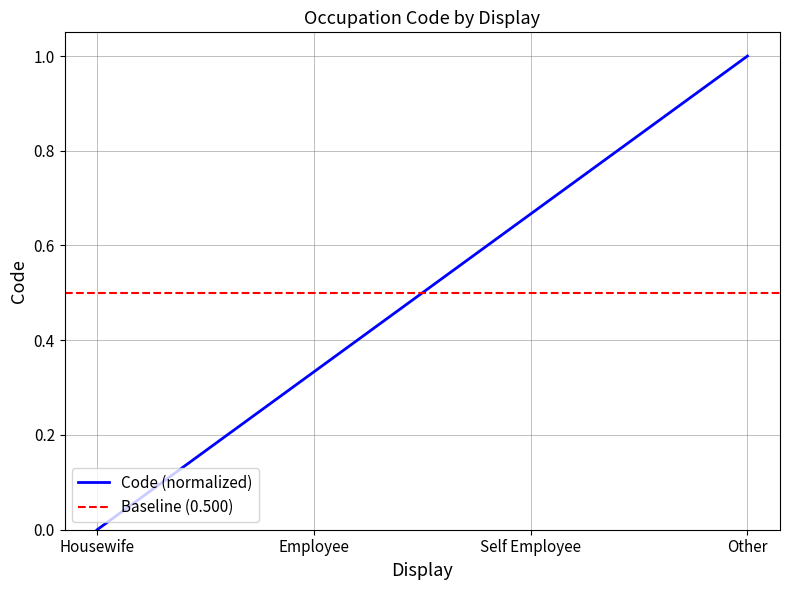

Which category has the lowest value across all series?

Housewife